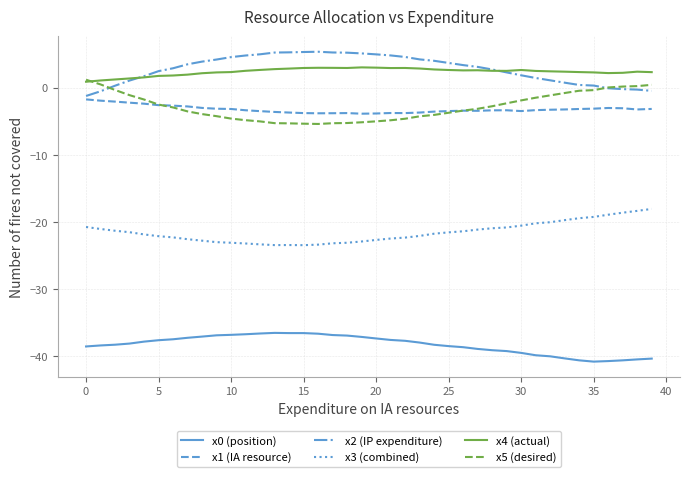

True or false: x3 (combined) and x2 (IP expenditure) intersect in this chart.

False